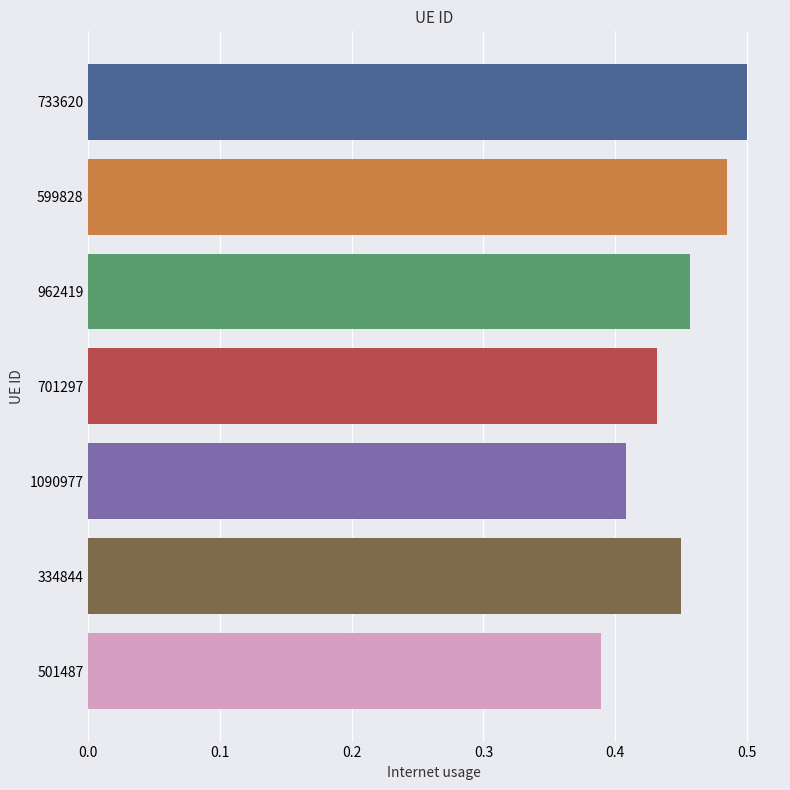

True or false: the data shows 0.1 at 1090977.

False